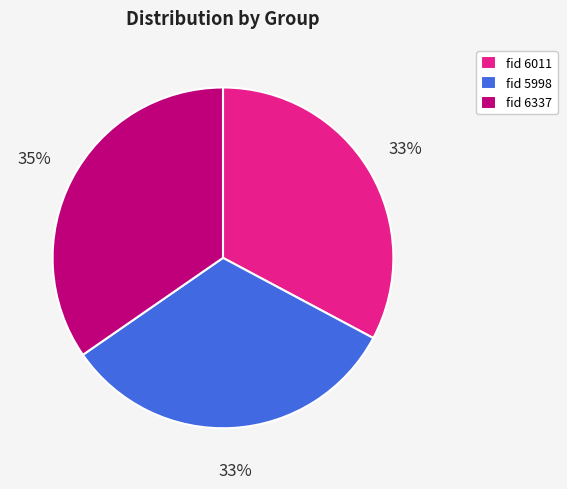

To the nearest percent, what is the difference between the largest and smallest slice percentages?

2%